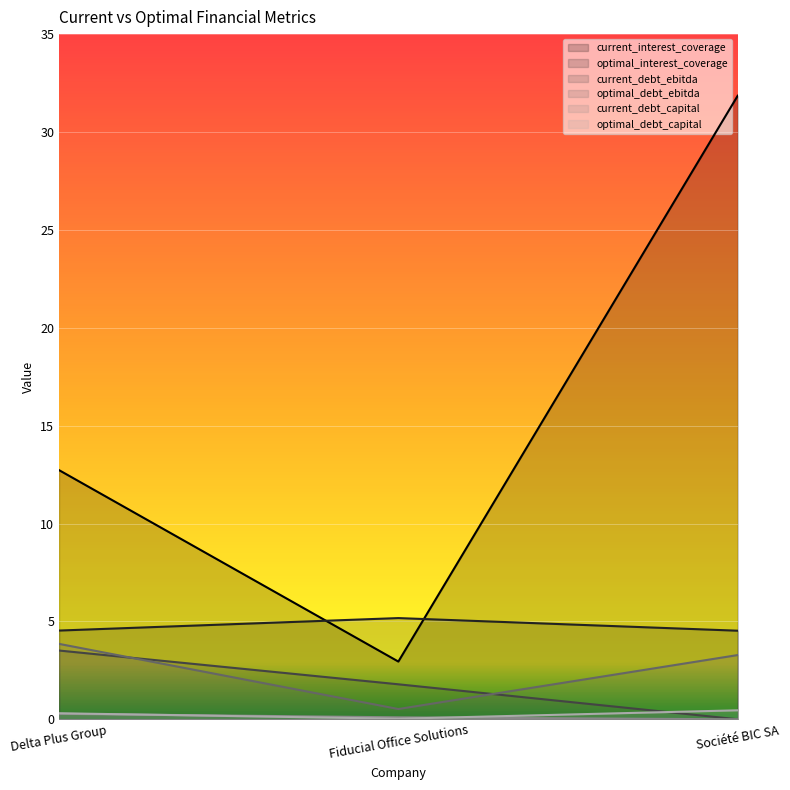

At which label does optimal_debt_ebitda reach its minimum?

Fiducial Office Solutions